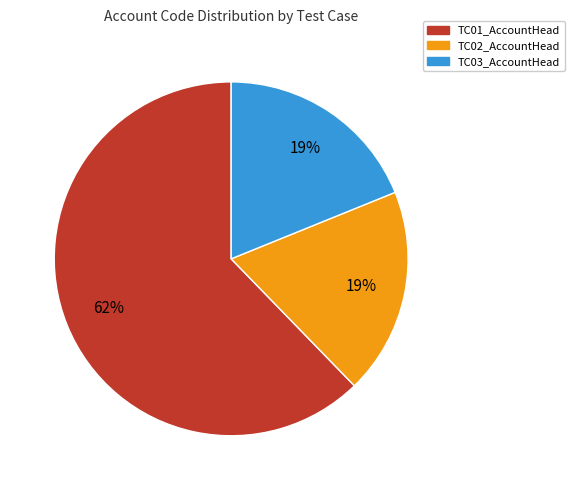

To the nearest percent, what percentage of the pie is TC01_AccountHead?

62%